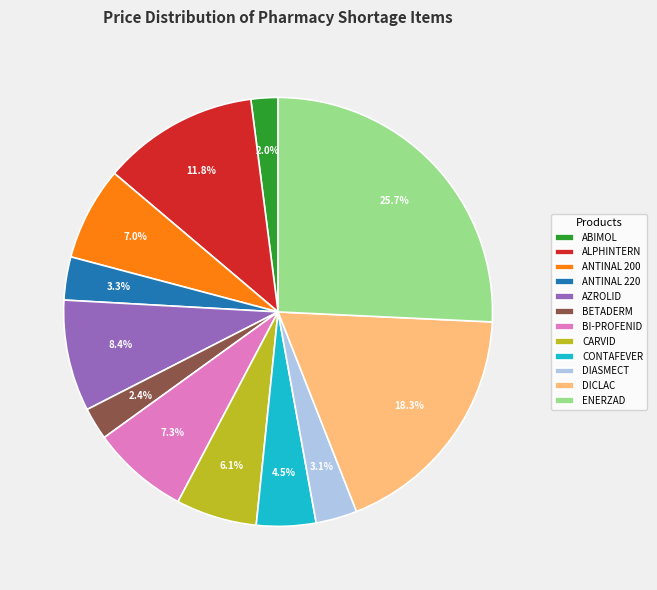

Is there a majority slice in this chart?

No